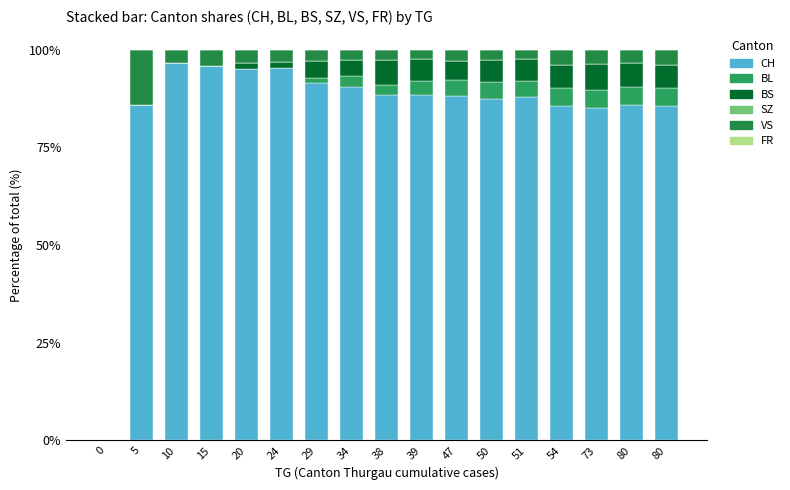

Which series has the largest range (max minus min)?

CH